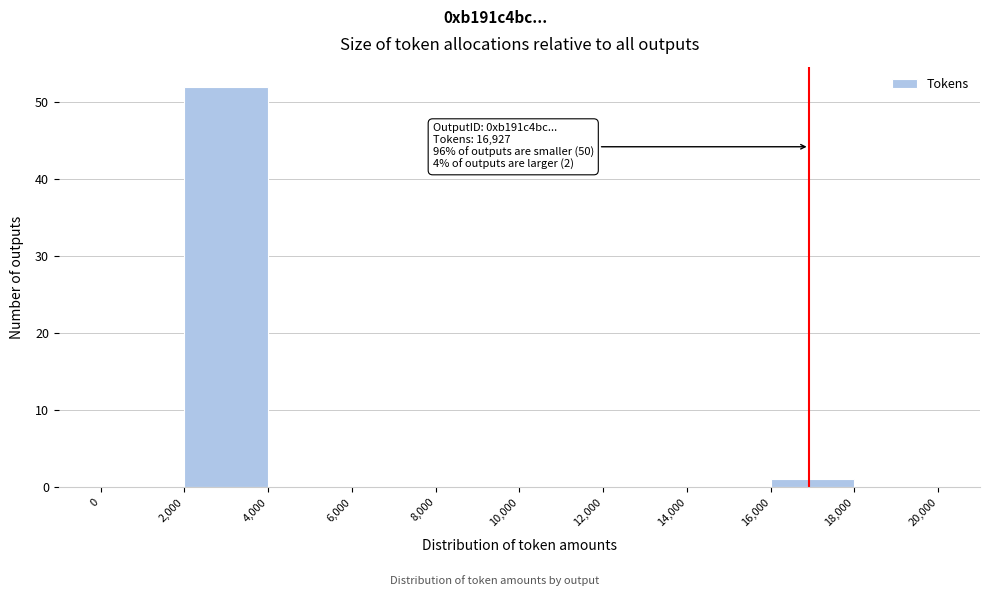

Which range on the x-axis has the tallest bar?

2,000 to 4,000